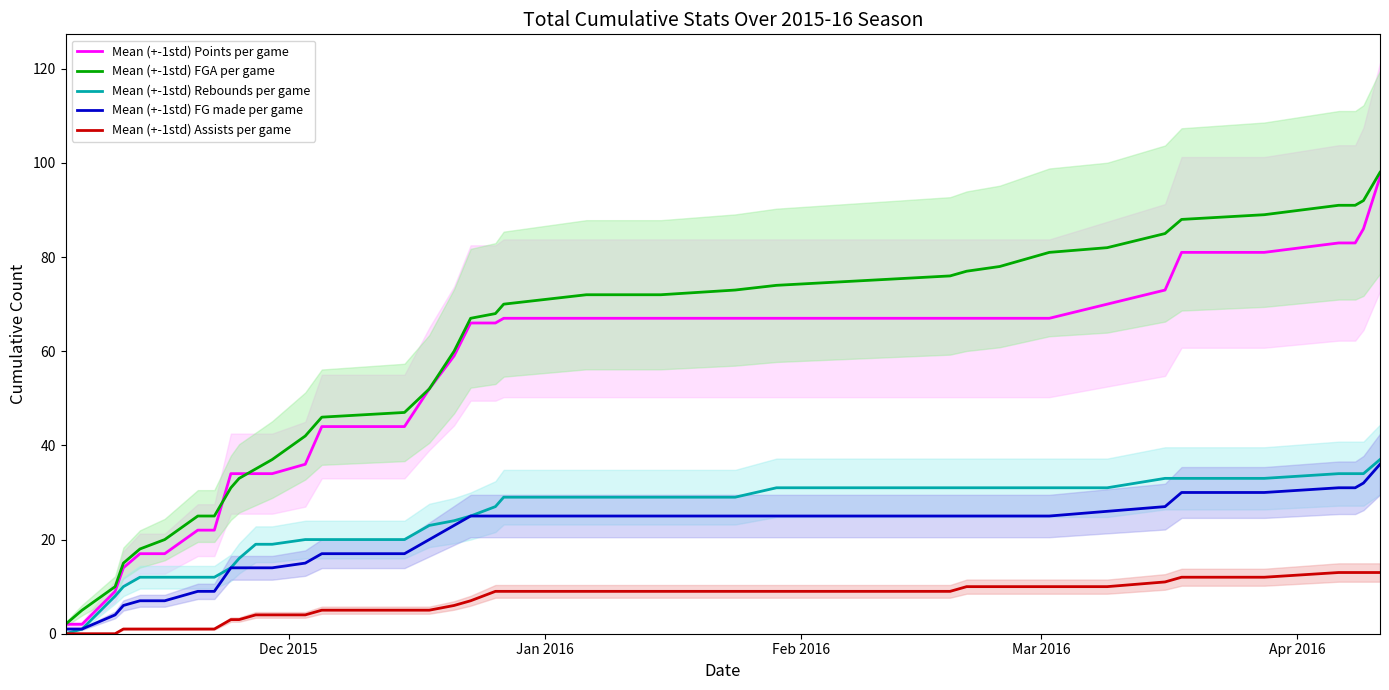

The Mean (+-1std) FG made per game series shows 8 at 8. True or false?

False